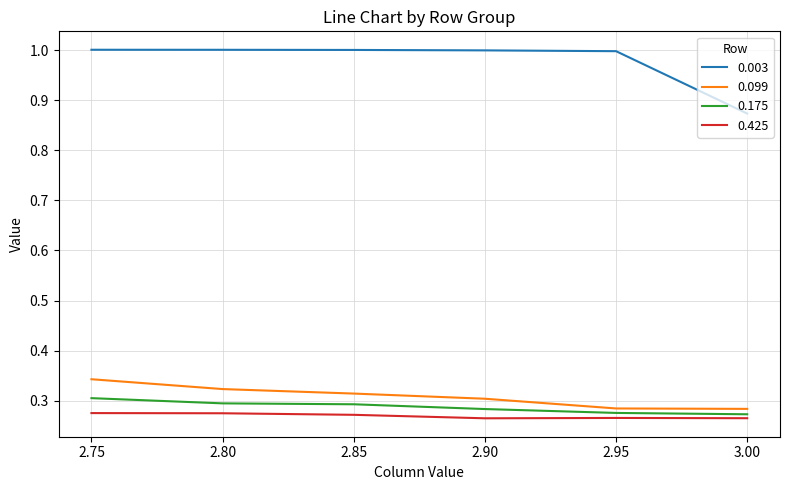

Which series has the largest range (max minus min)?

0.003